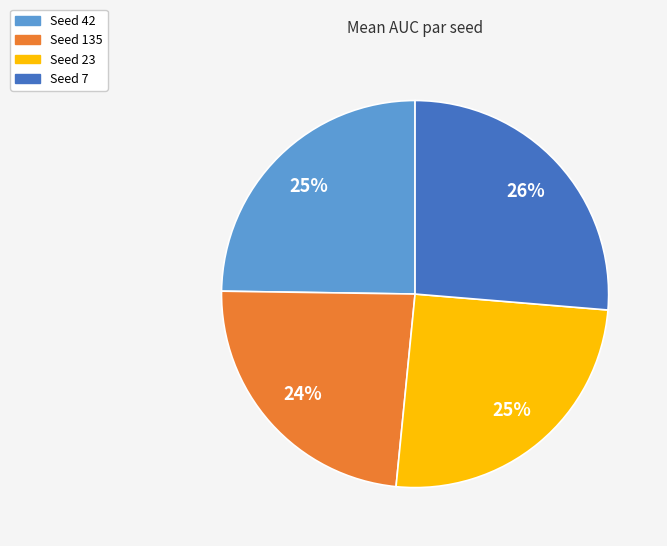

Does any single category account for the majority?

No